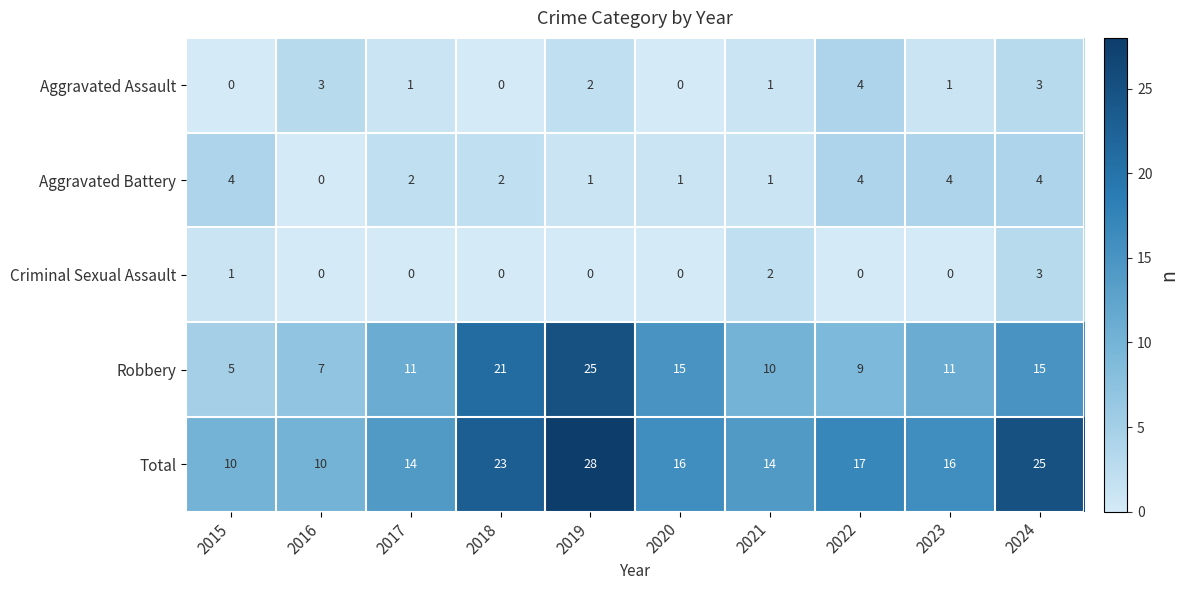

What is the sum of all Criminal Sexual Assault values?

6